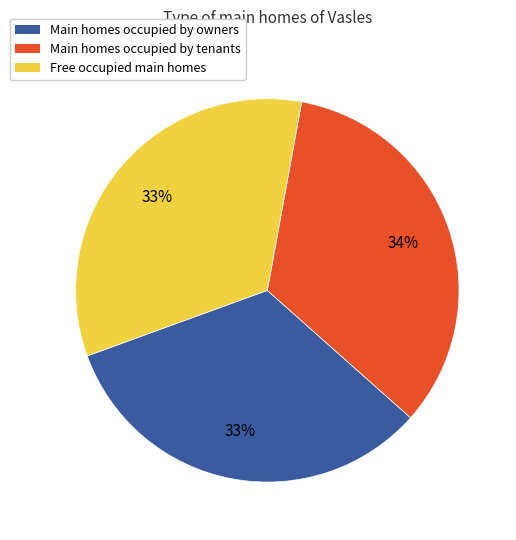

Is there a majority slice in this chart?

No